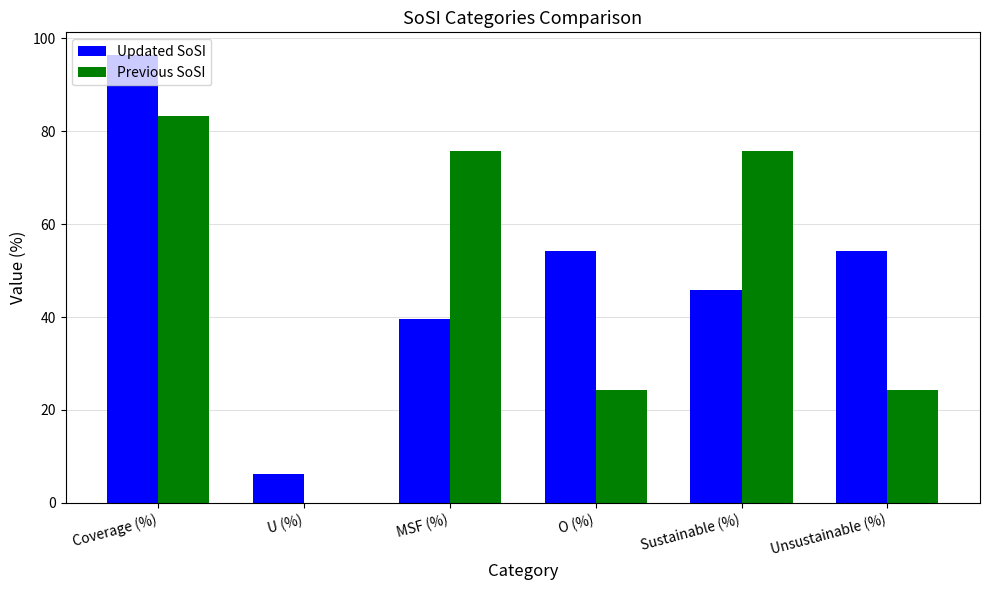

At which category is the sum across all series the highest?

Coverage (%)